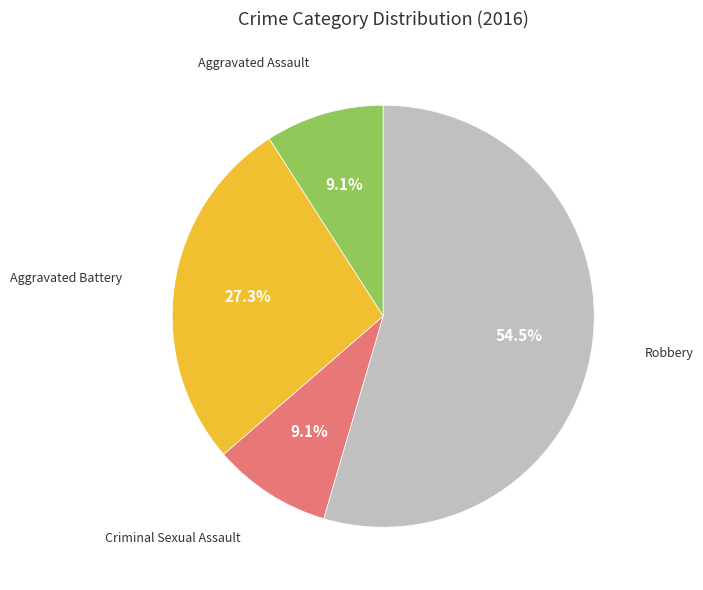

Does any single category account for the majority?

Yes